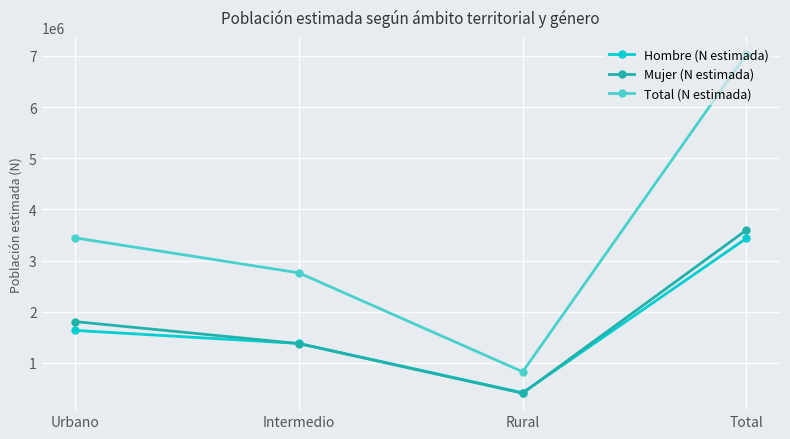

What is the label of the 2nd point from the right?

Rural